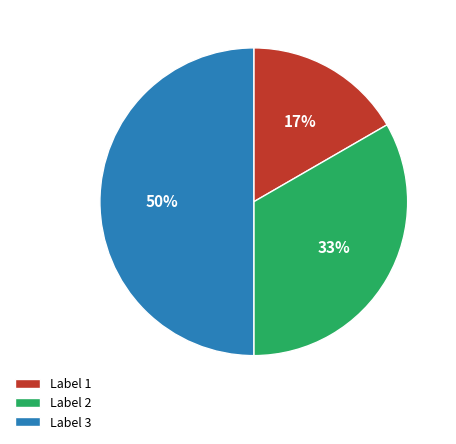

Is it true that Label 3 is 42% of the pie?

False